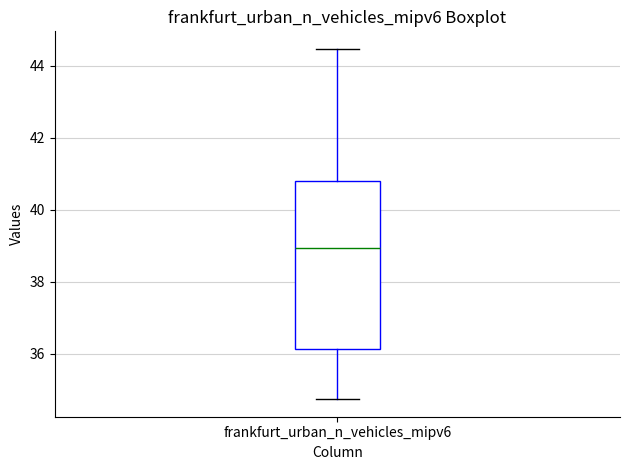

Read this box plot against the y-axis: the position of the median line, the range covered by the box, and the ends of both whiskers. The values are not printed on the chart, so give them approximately, as read against the axis.

median 39.0, box 36.2 to 40.8, whiskers 34.8 to 44.4